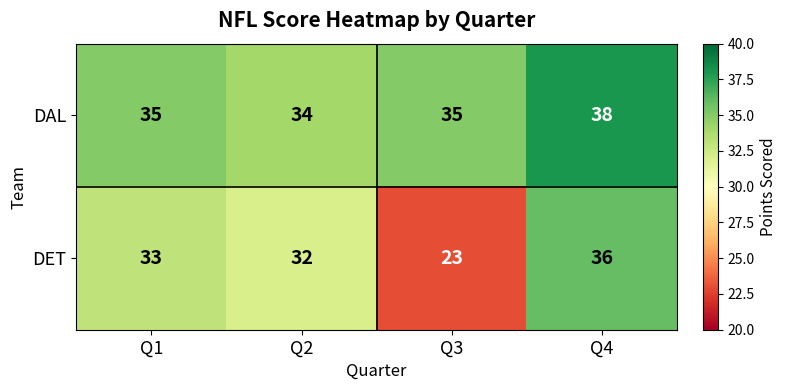

Is it true that DET equals 33 at Q1?

True